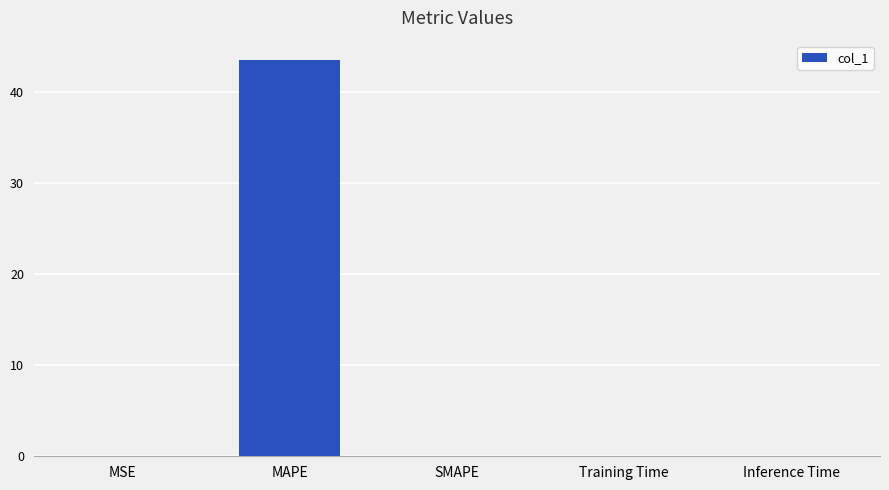

What is the change in value from MSE to MAPE?

+43.4